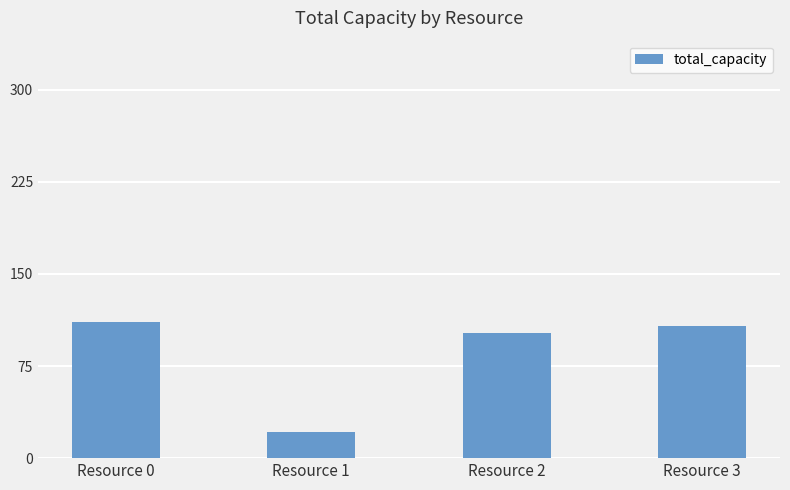

True or false: the data shows 102 at Resource 2.

True